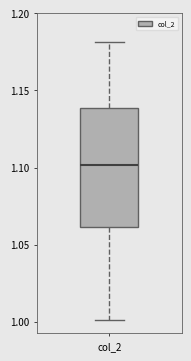

Transcribe this box plot: give where the median line is, the range the box spans, and where the two whiskers end, as read against the y-axis. The values are not printed on the chart, so give them approximately, as read against the axis.

median 1.10, box 1.06 to 1.14, whiskers 1.00 to 1.18